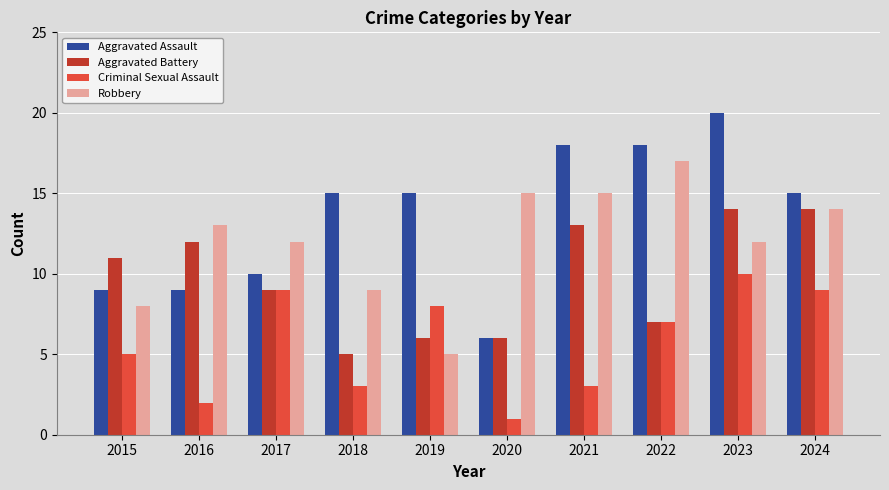

Reading right to left, extract all data points from this chart.

Aggravated Assault: 15	20	18	18	6	15	15	10	9	9
Aggravated Battery: 14	14	7	13	6	6	5	9	12	11
Criminal Sexual Assault: 9	10	7	3	1	8	3	9	2	5
Robbery: 14	12	17	15	15	5	9	12	13	8